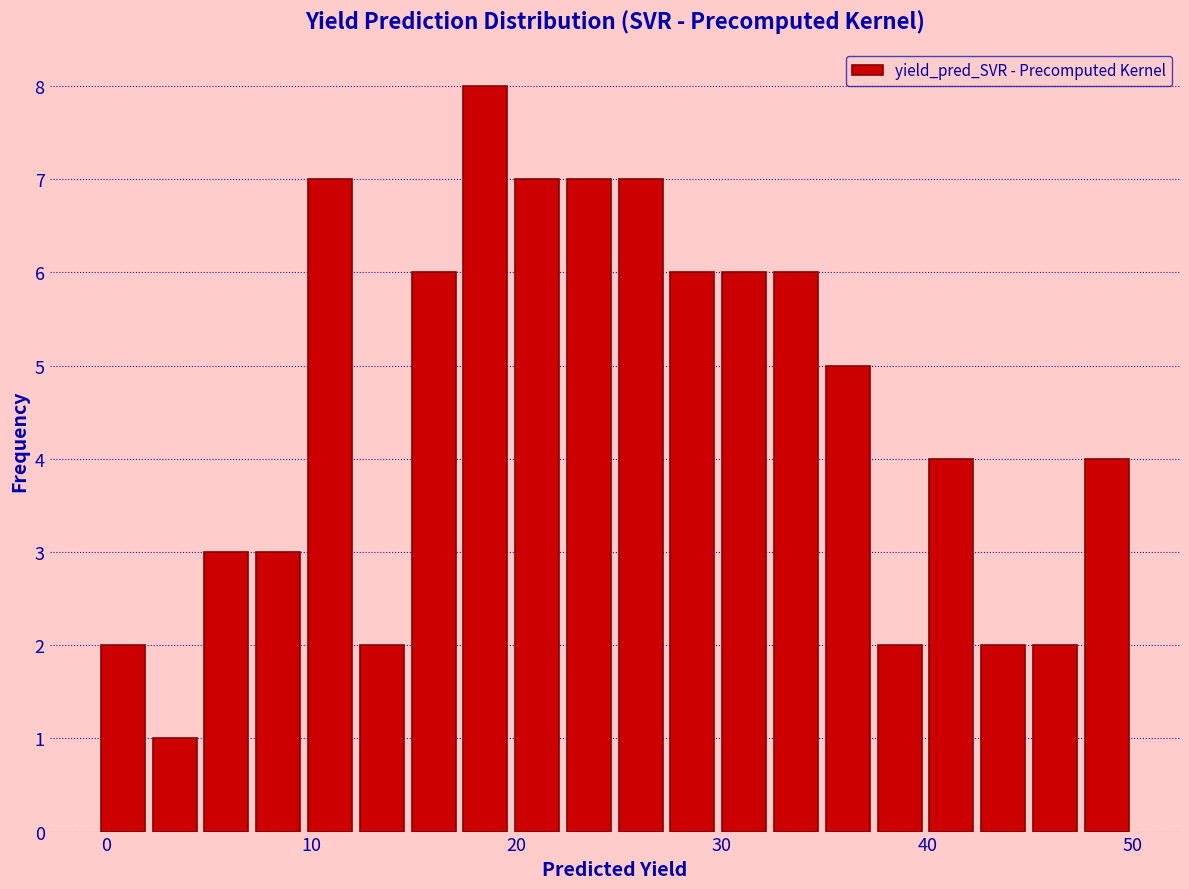

Around what value on the x-axis is the tallest bar? Give the approximate position of its centre, as read against the axis.

18